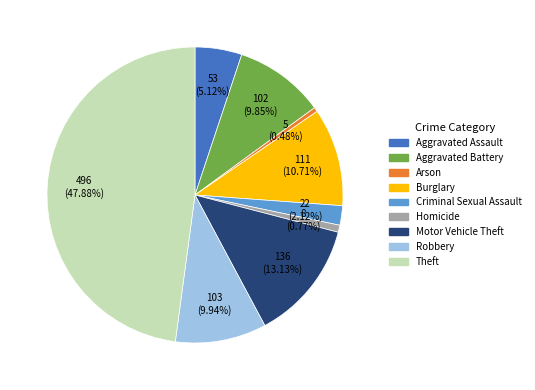

To the nearest percent, what portion does Criminal Sexual Assault represent?

2%